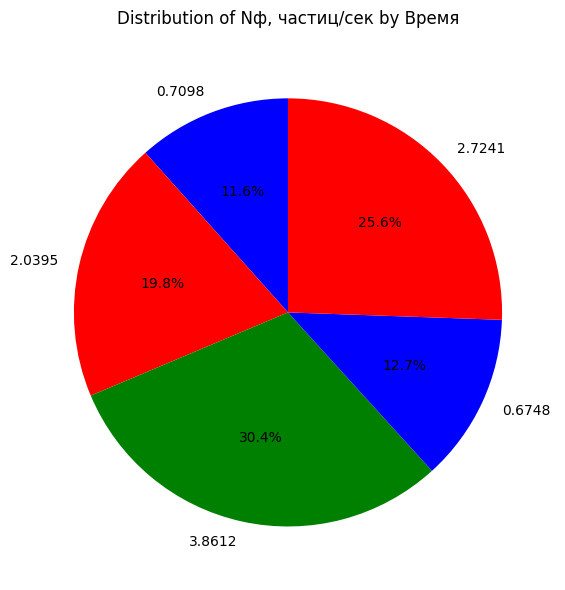

To the nearest percent, what is the difference between the 2.0395 and 0.6748 slice percentages?

7%